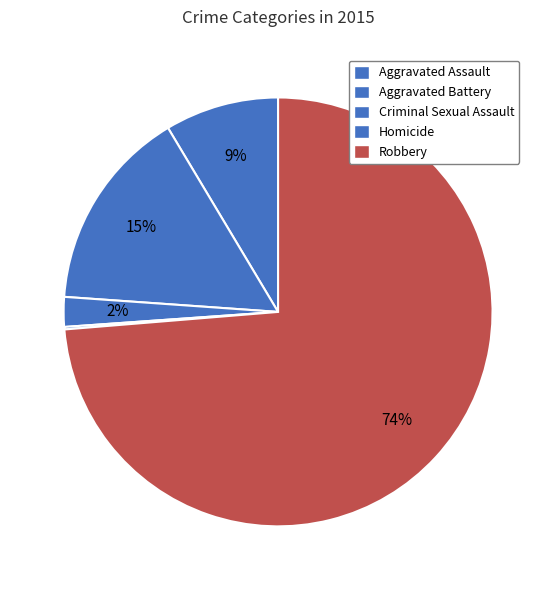

Count the number of slices in the pie.

5